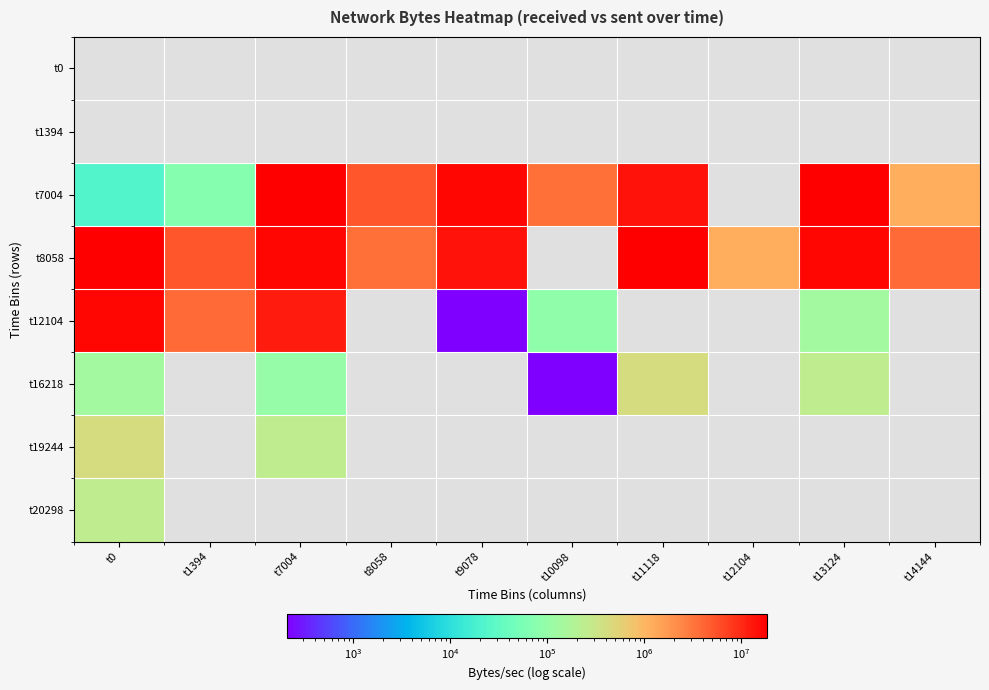

Between t7004 and t12104, which series saw the biggest shift?

t8058